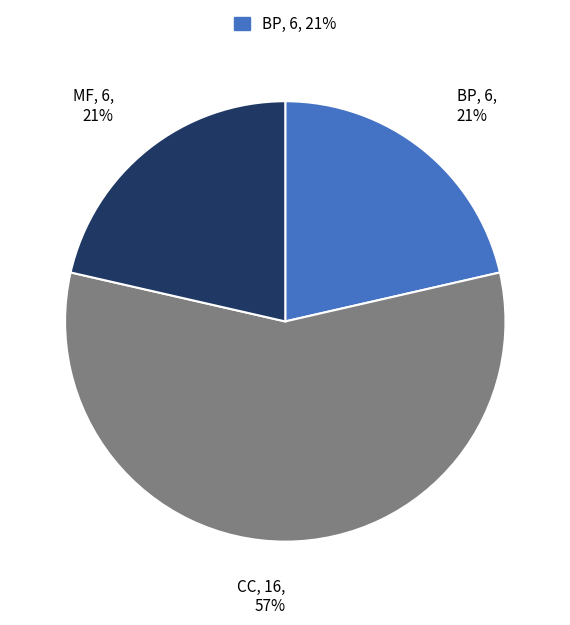

Does any single category account for the majority?

Yes